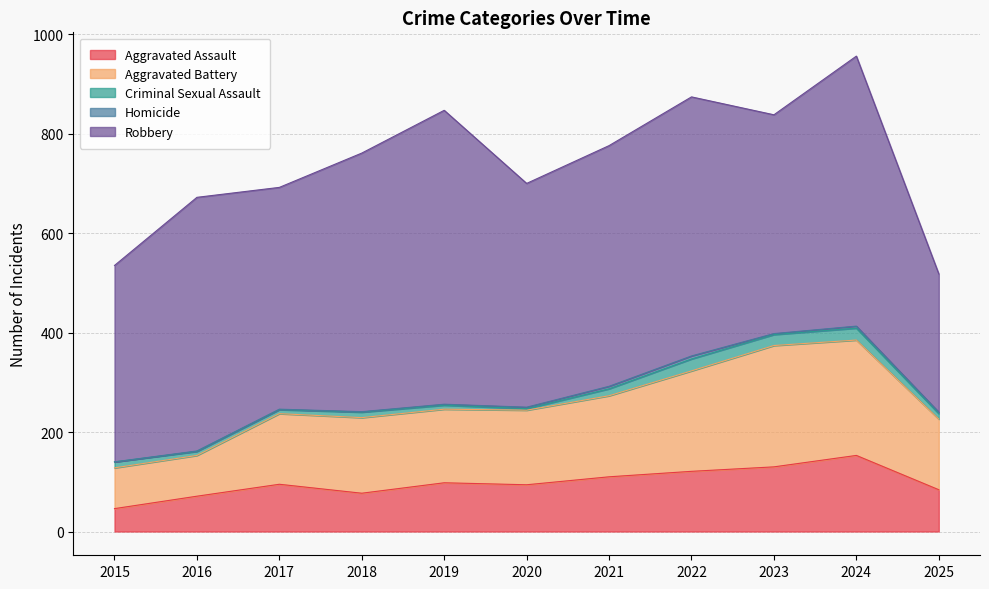

How many values in the Robbery series exceed 484?

5